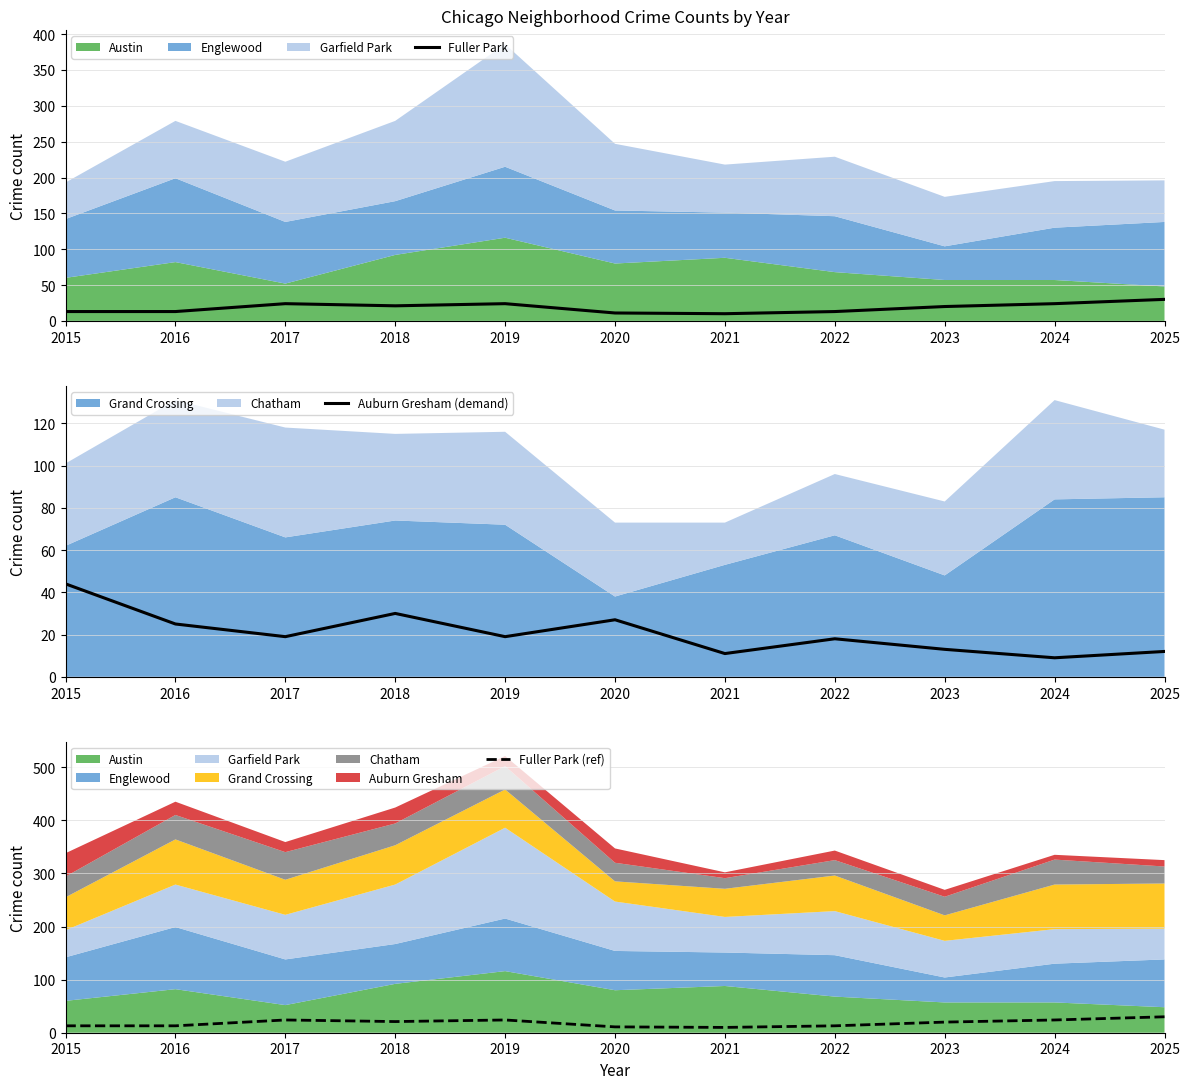

Between 2017 and 2025, which series saw the biggest shift?

Auburn Gresham (demand)